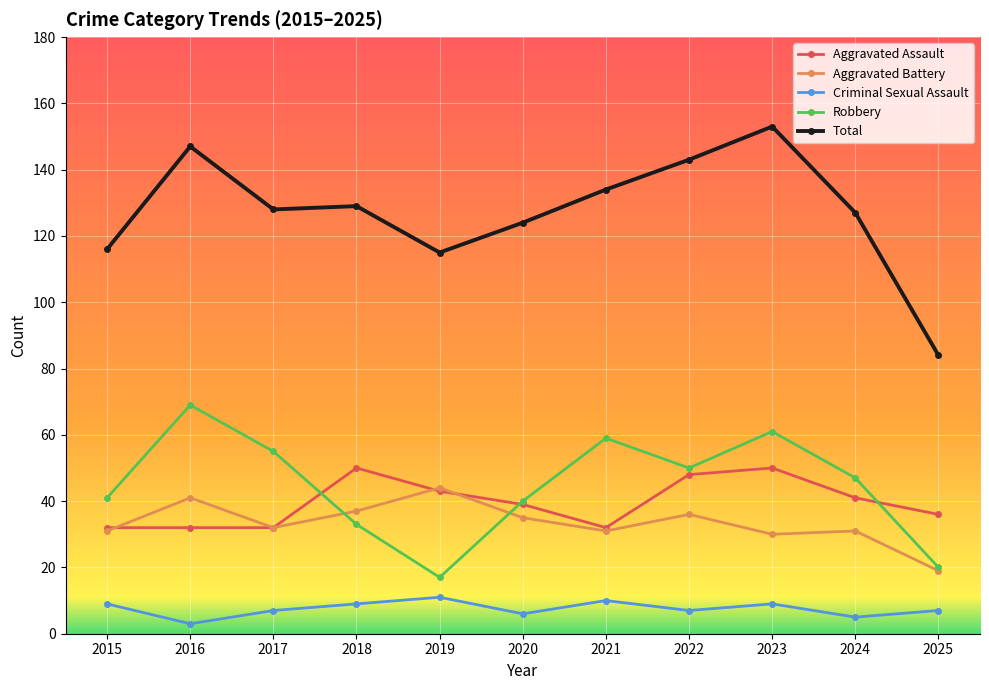

Reading left to right, list all the values displayed in this chart.

Aggravated Assault: 2015=32	2016=32	2017=32	2018=50	2019=43	2020=39	2021=32	2022=48	2023=50	2024=41	2025=36
Aggravated Battery: 2015=31	2016=41	2017=32	2018=37	2019=44	2020=35	2021=31	2022=36	2023=30	2024=31	2025=19
Criminal Sexual Assault: 2015=9	2016=3	2017=7	2018=9	2019=11	2020=6	2021=10	2022=7	2023=9	2024=5	2025=7
Robbery: 2015=41	2016=69	2017=55	2018=33	2019=17	2020=40	2021=59	2022=50	2023=61	2024=47	2025=20
Total: 2015=116	2016=147	2017=128	2018=129	2019=115	2020=124	2021=134	2022=143	2023=153	2024=127	2025=84